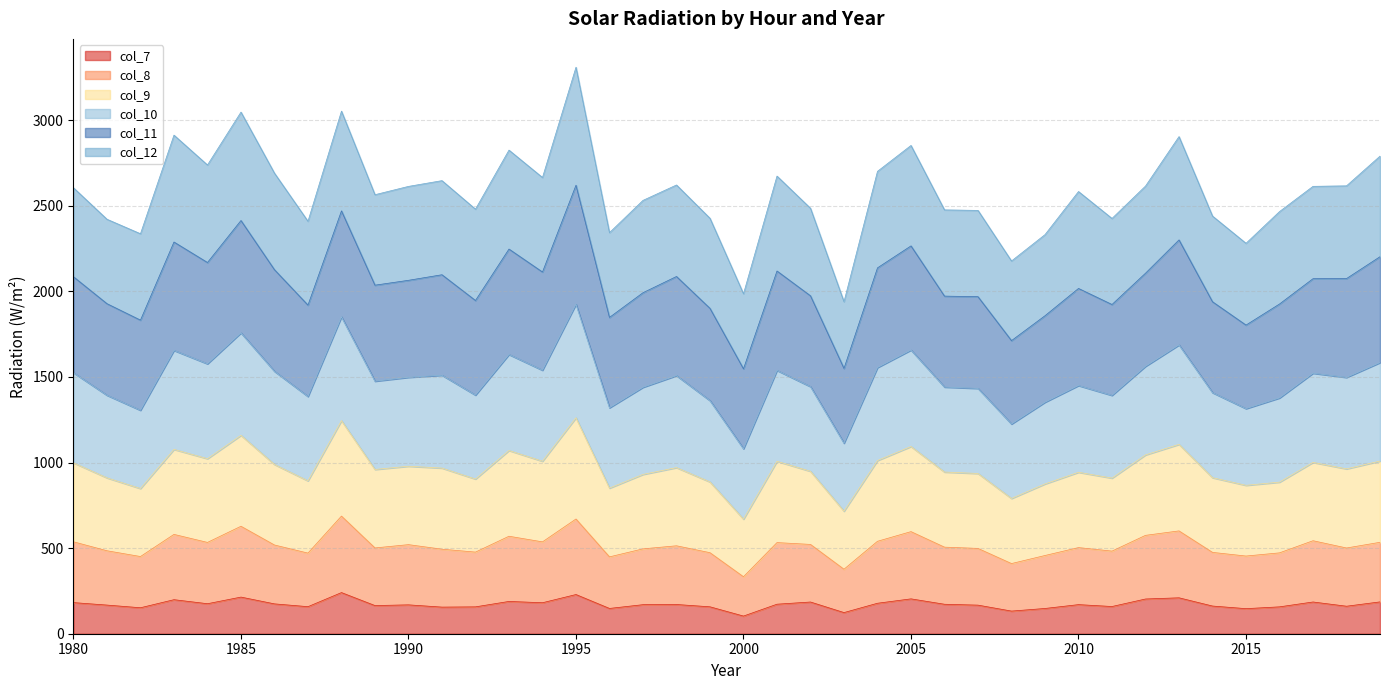

In col_8, how many points are lower than both neighbors (excluding endpoints)?

13